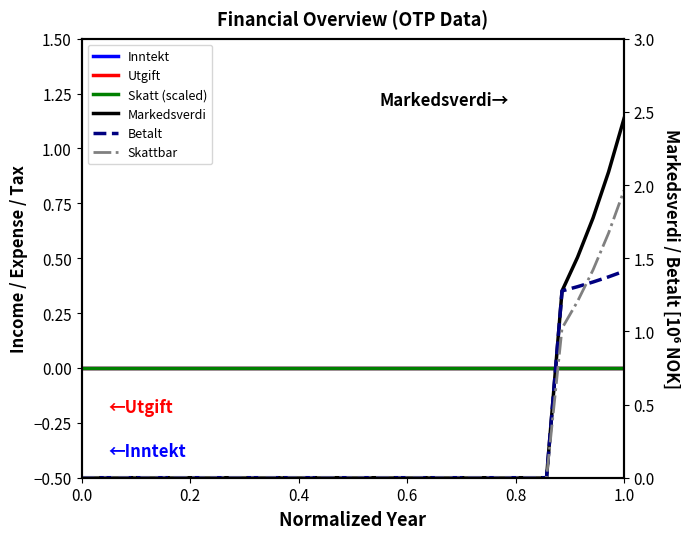

At which category does the chart reach its peak across all series?

1.0